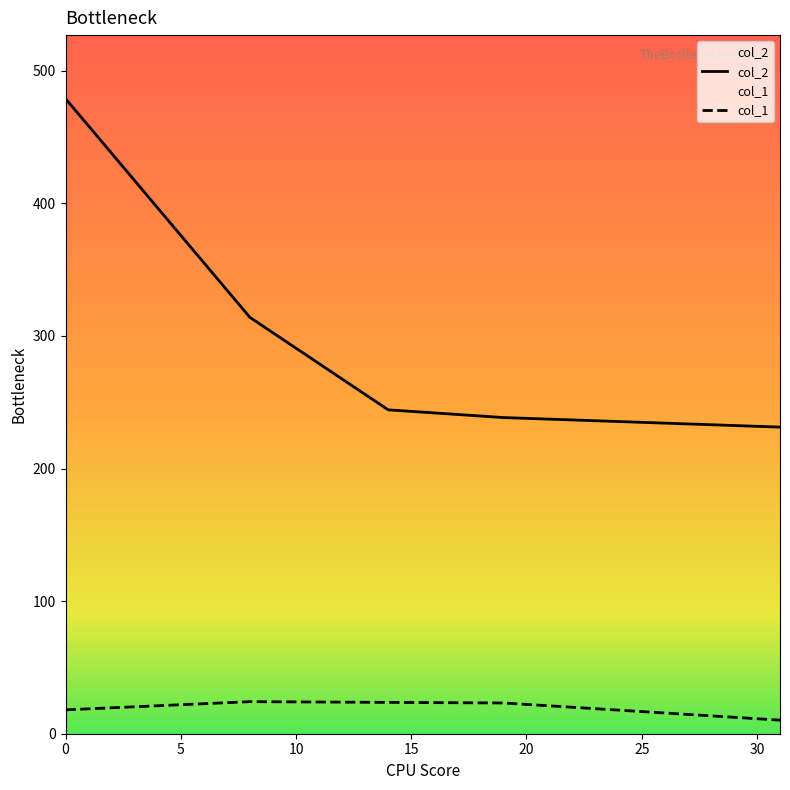

Which series has the widest spread of values?

col_2